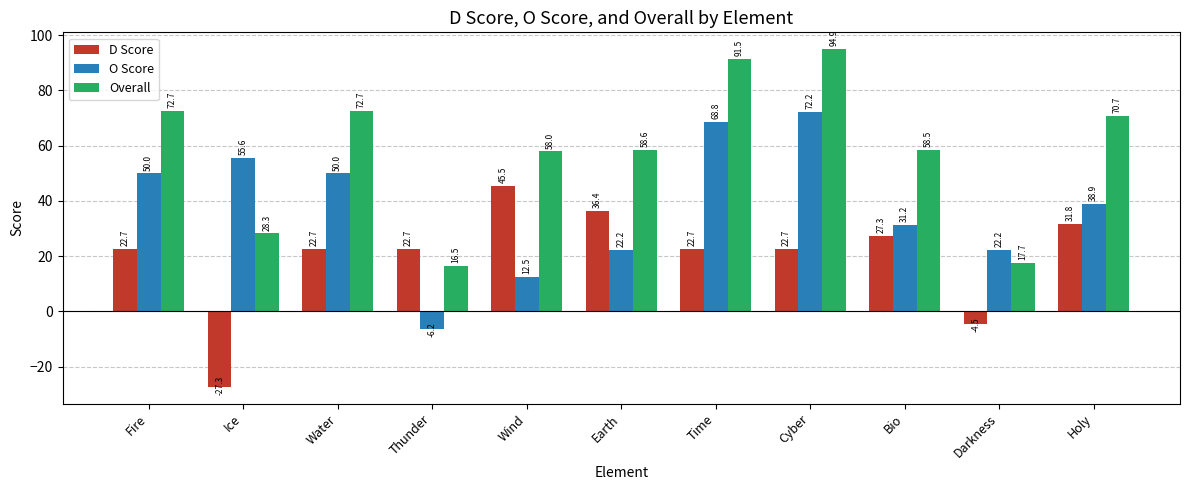

How many positive values does the D Score series have?

9